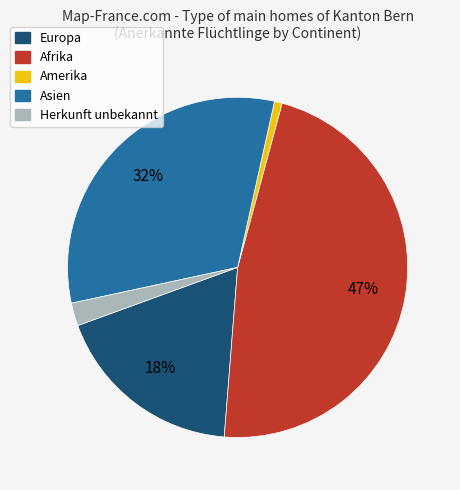

Does any single category account for the majority?

No